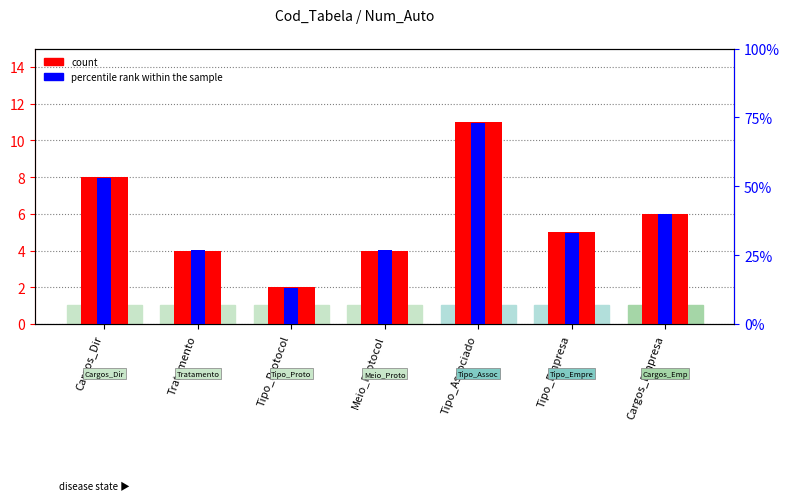

The count series shows 4 at Meio_Protocol. True or false?

True